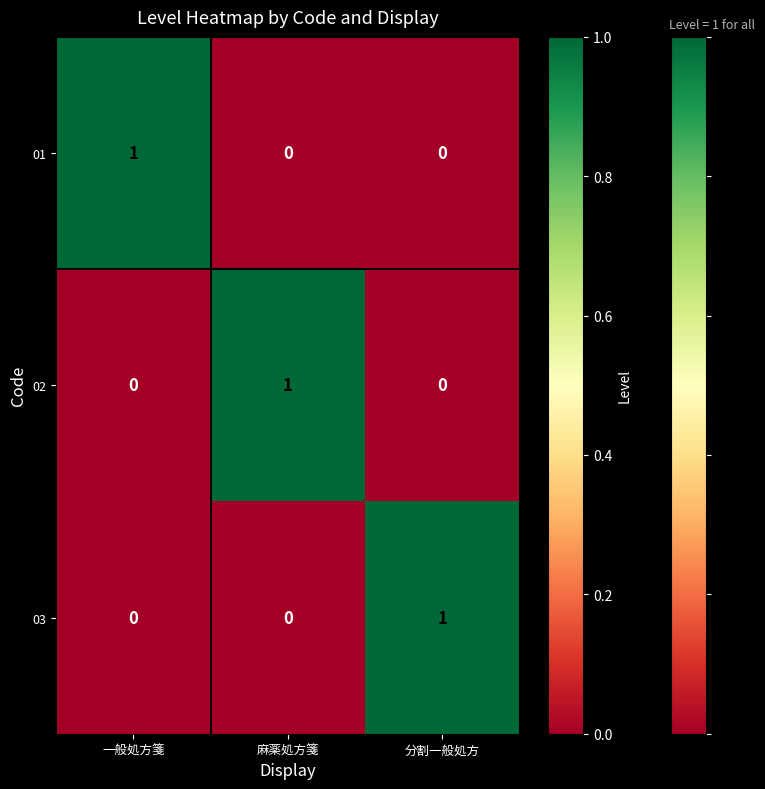

True or false: 02 has a value of 1 at 麻薬処方箋.

True